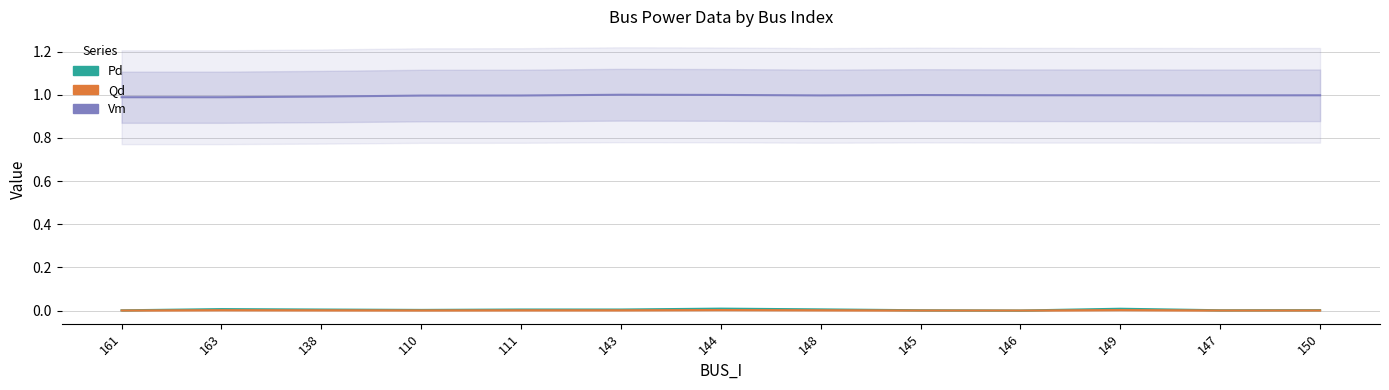

True or false: Vm has a value of 1.0 at 161.

True